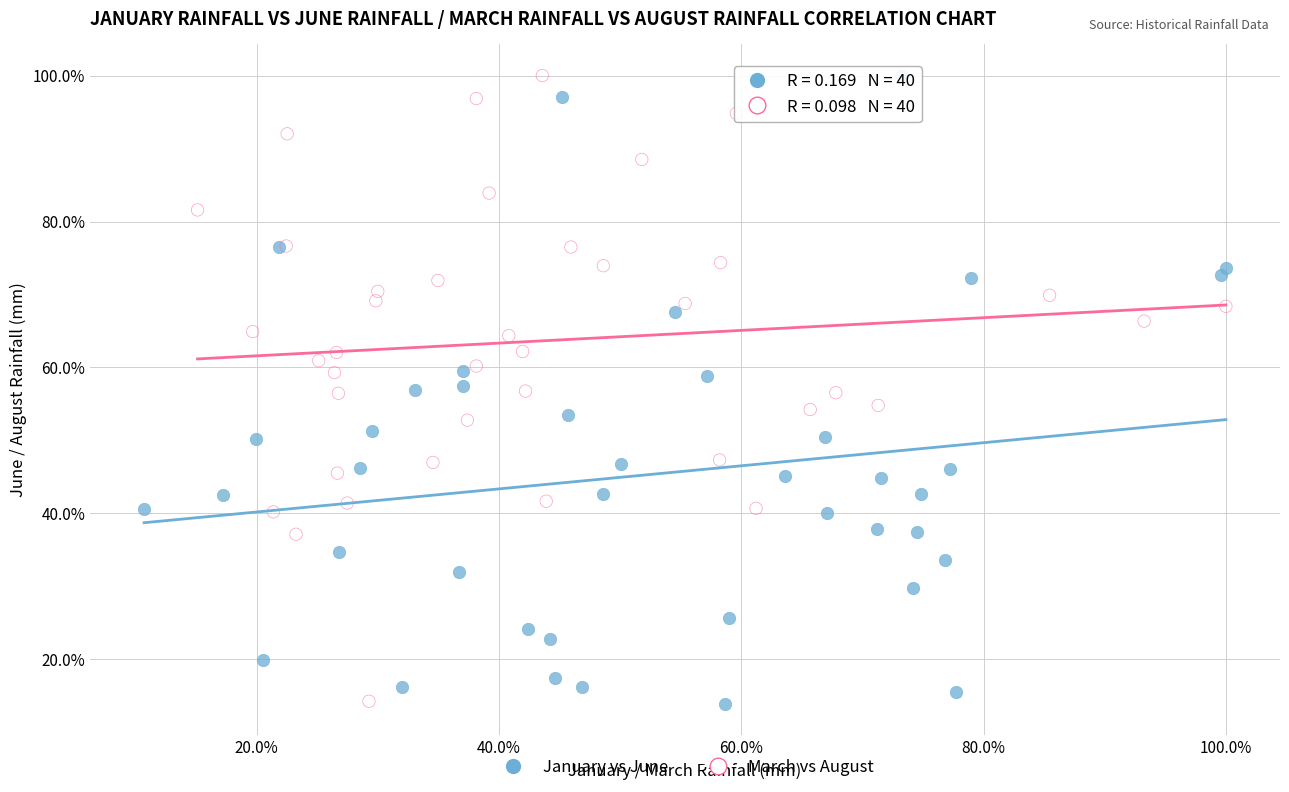

What are all the series names shown in the legend?

January vs June, March vs August